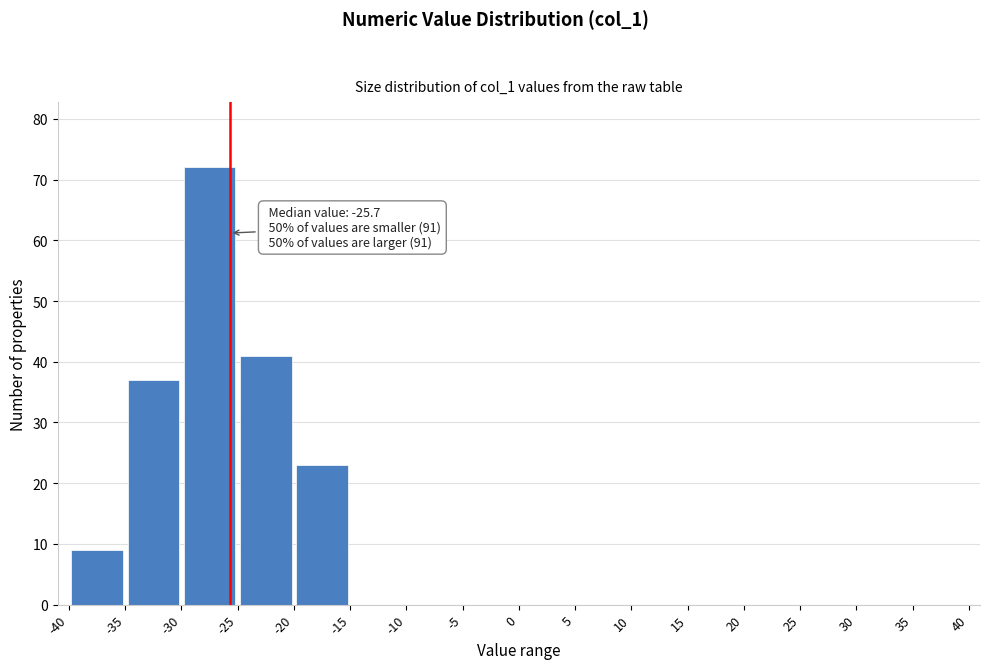

Which range on the x-axis has the tallest bar?

-30 to -25